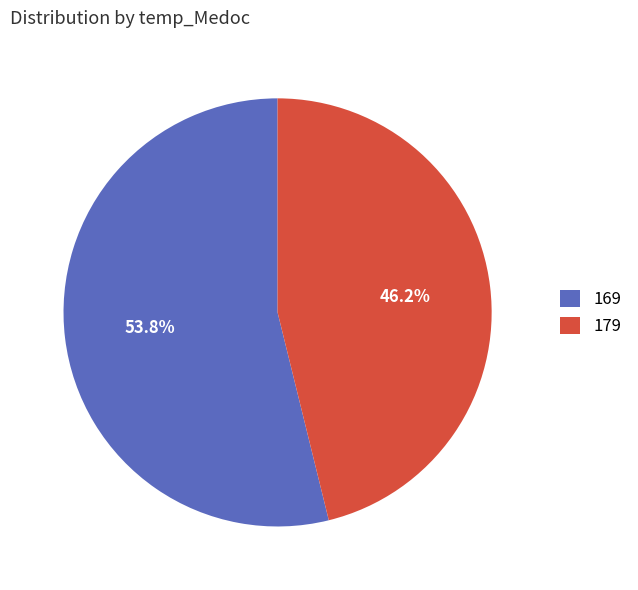

Do 179 and 169 together represent more than half of the pie?

Yes